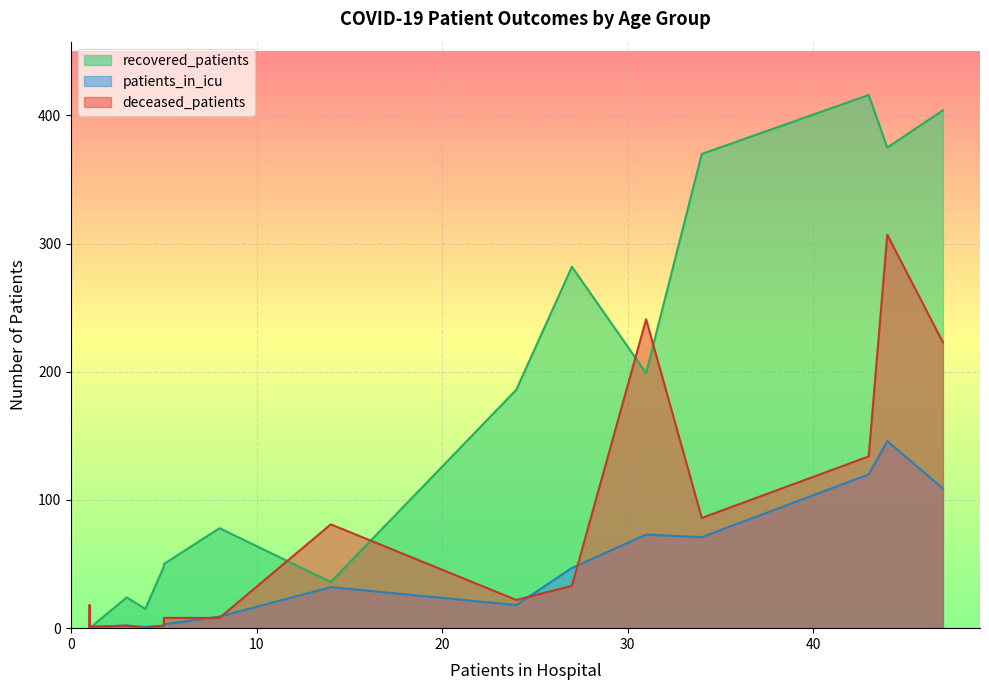

What is the sum of all deceased_patients values?

1167